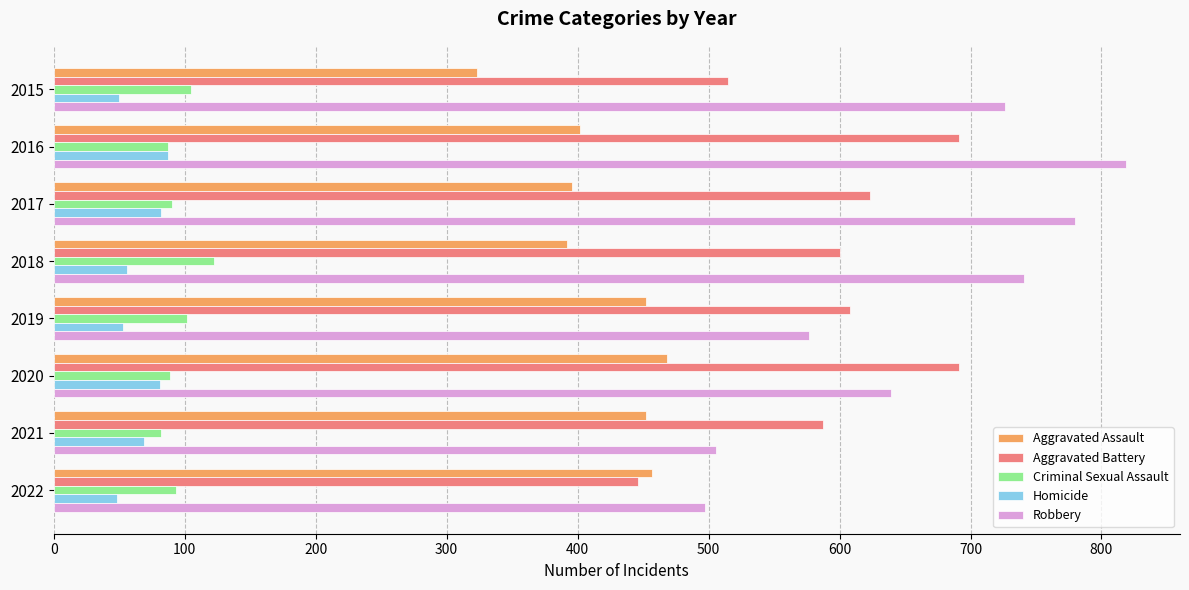

True or false: Aggravated Assault has a value of 159 at 2015.

False